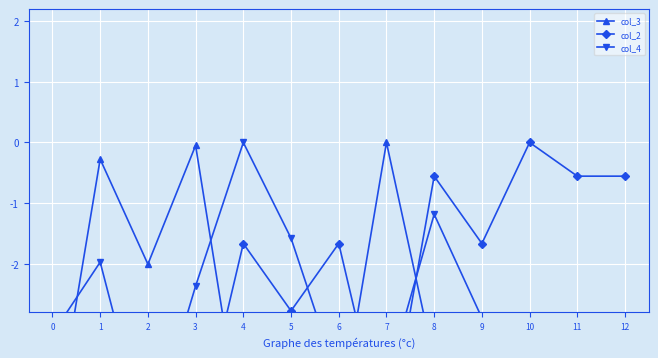

At 6, list the series in order from largest to smallest.

col_2, col_4, col_3